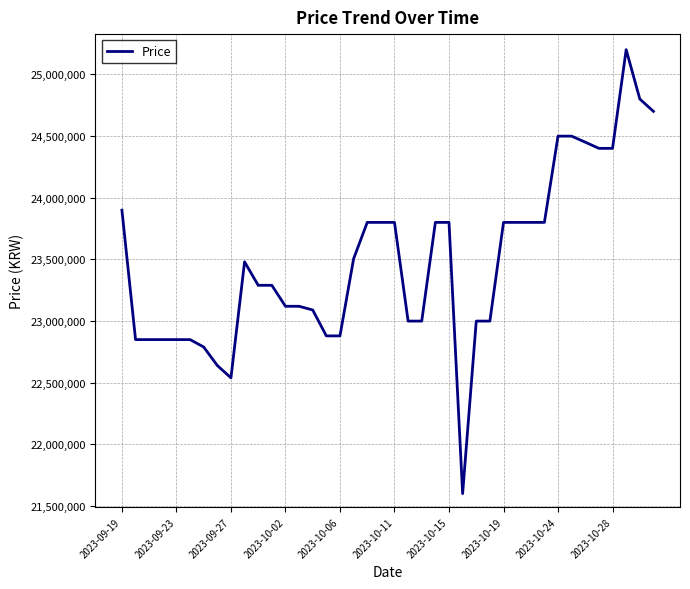

What is the difference between the maximum and minimum values?

3598380